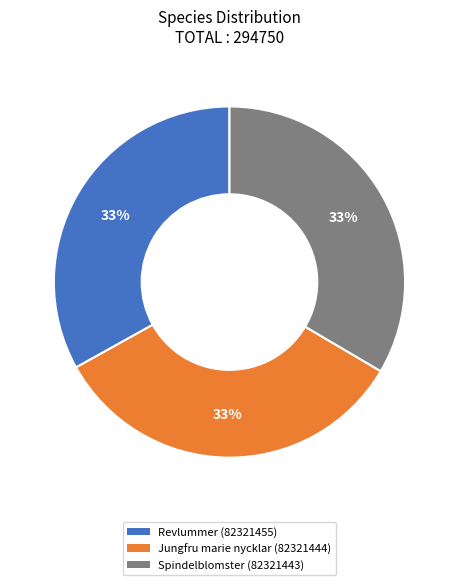

Approximately how many times larger is the value at Revlummer (82321455) compared to Spindelblomster (82321443)?

1.0